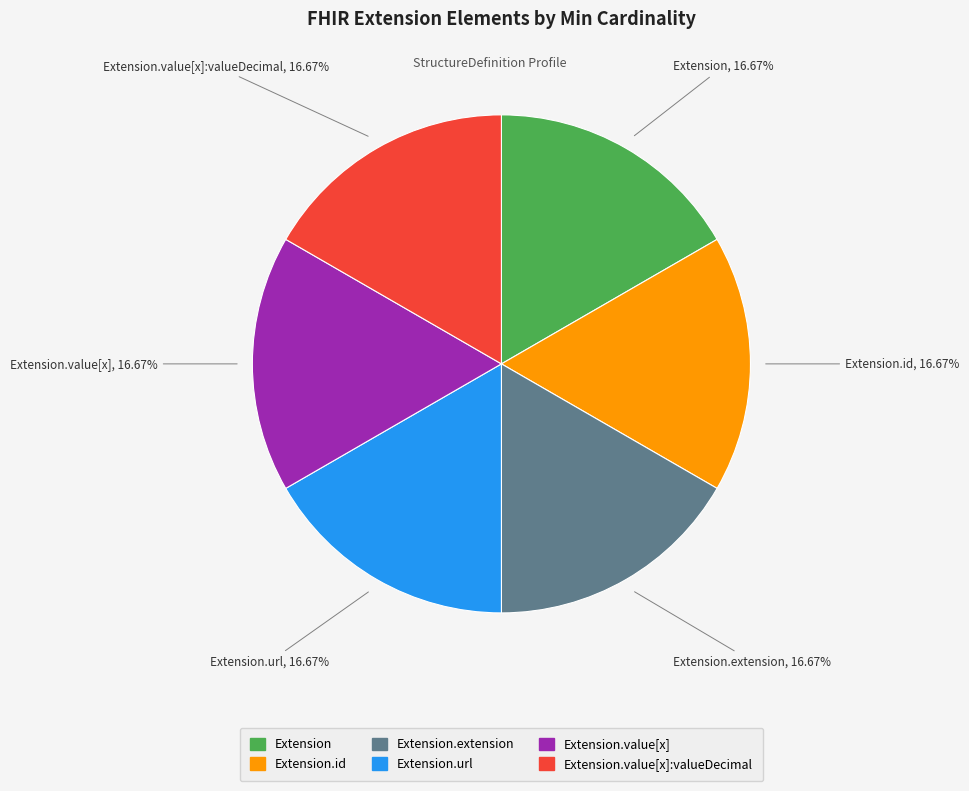

Is there any slice that represents more than half of the pie?

No